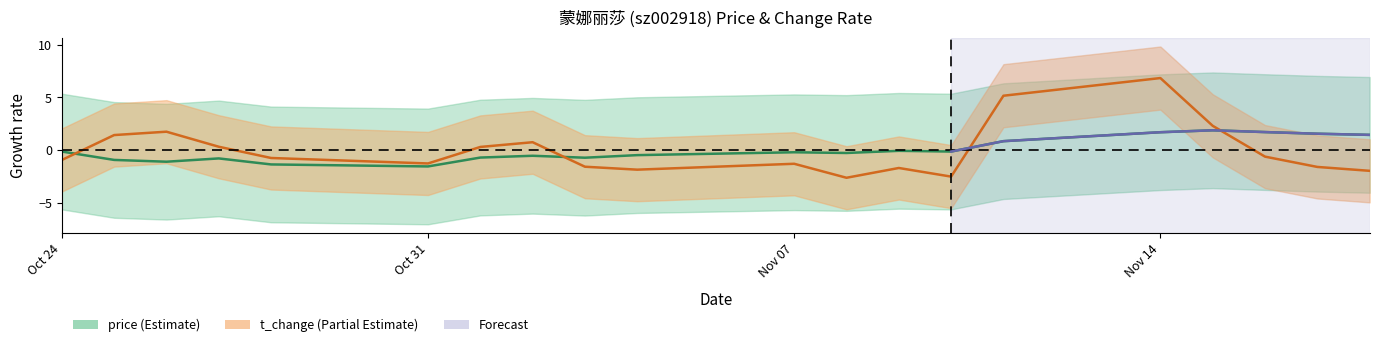

How many values in t_change are below zero?

12